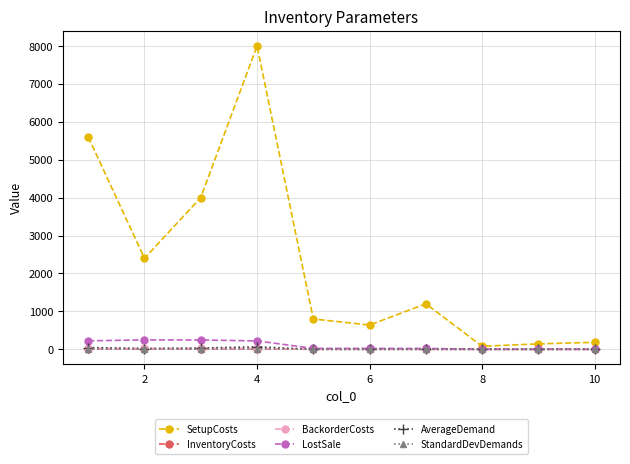

What is the value of the SetupCosts point at the 6th from the left?

640.0